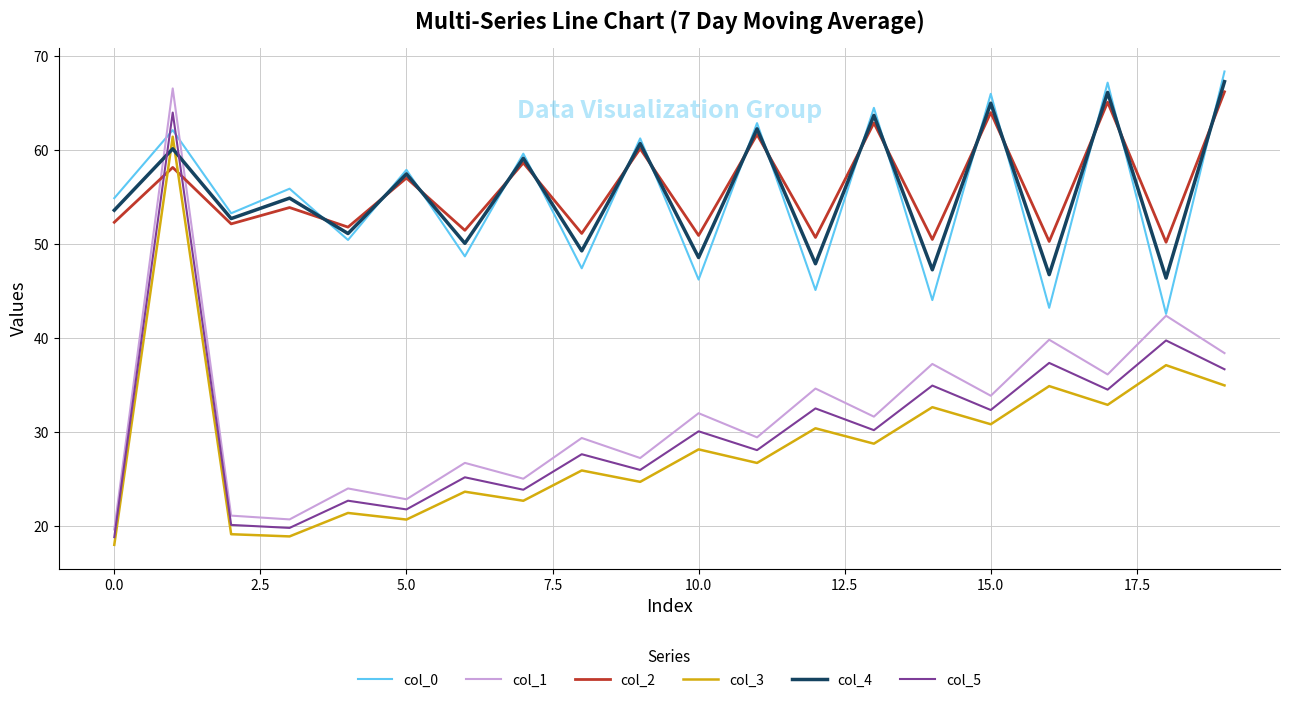

Which series has the widest spread of values?

col_1